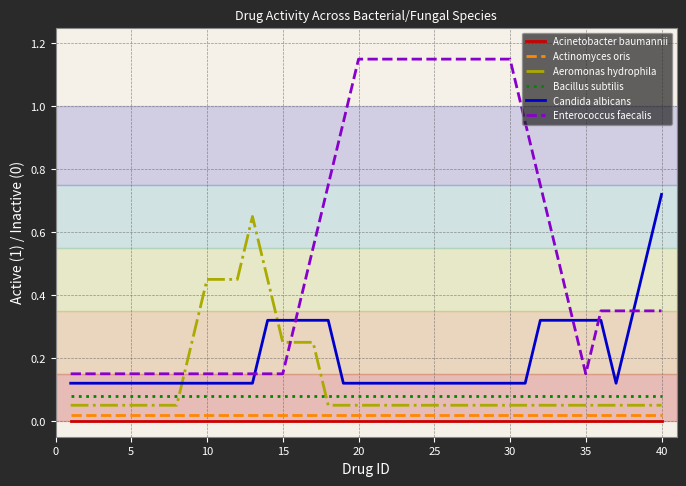

What are all the series names shown in the legend?

Acinetobacter baumannii, Actinomyces oris, Aeromonas hydrophila, Bacillus subtilis, Candida albicans, Enterococcus faecalis